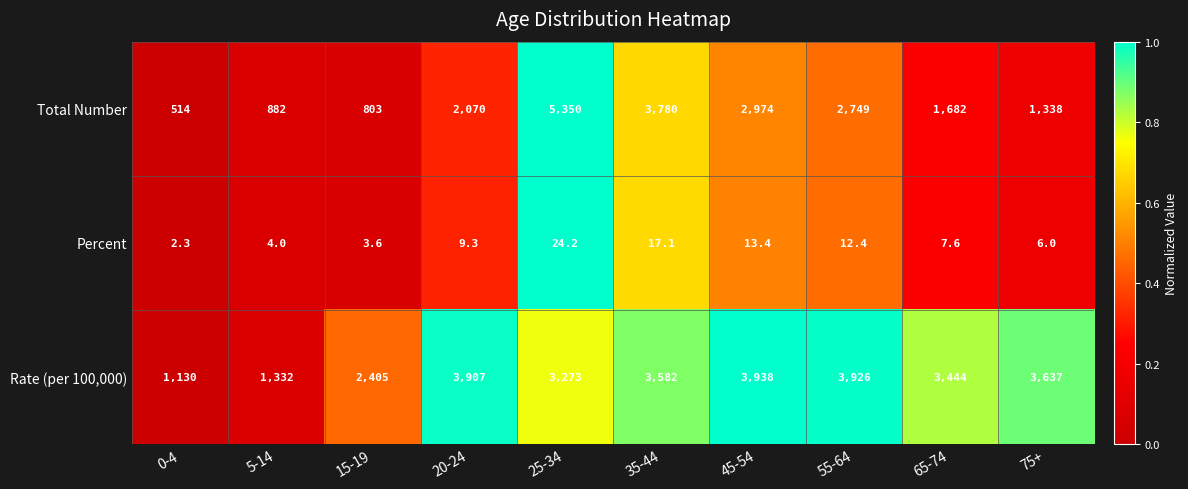

What is the total value across all series at 20-24?

5986.3